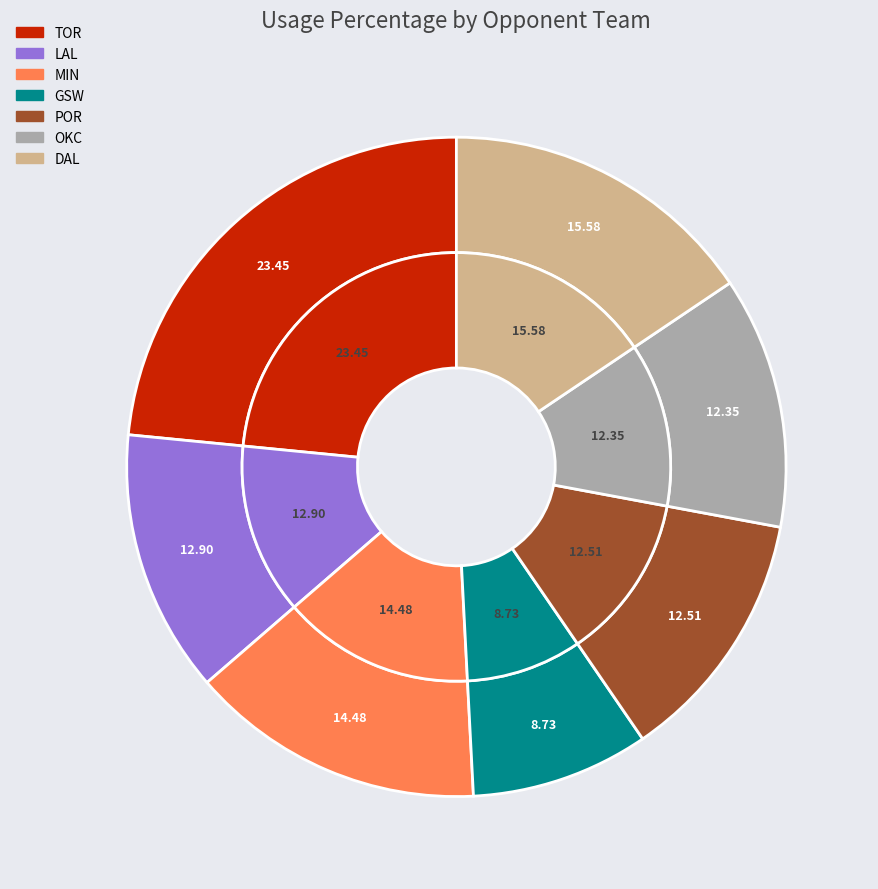

Which category has the biggest portion of the pie?

TOR